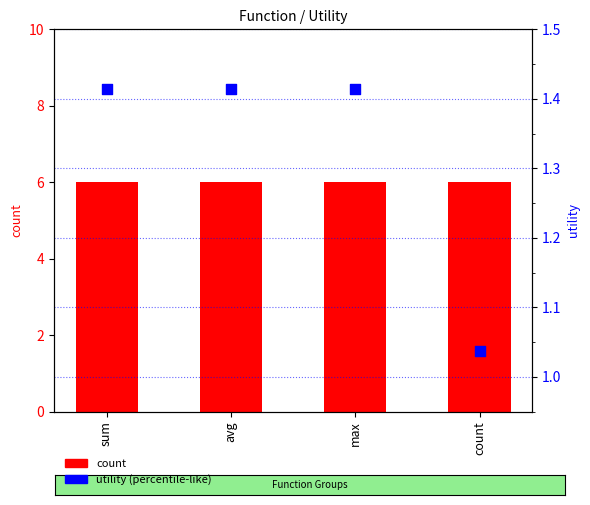

At which category is the sum across all series the highest?

sum